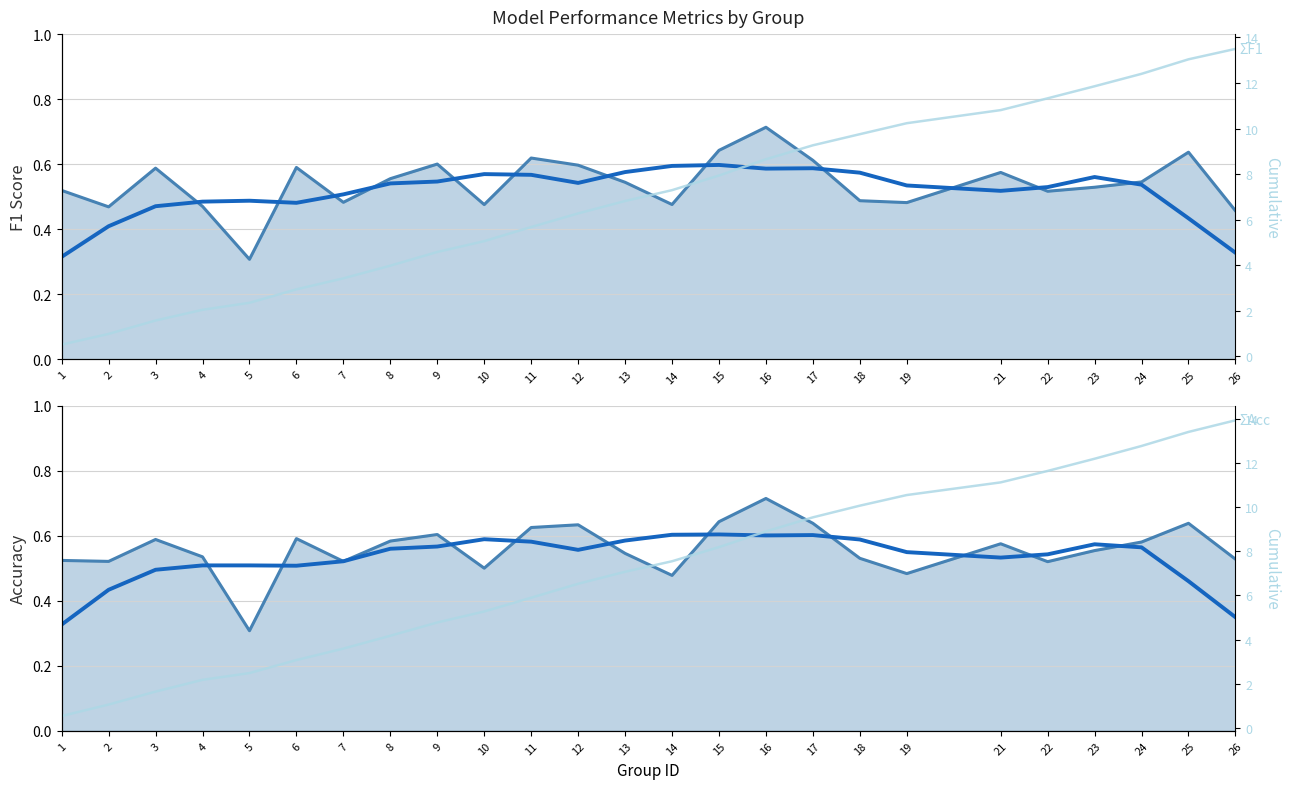

What is the difference between the maximum and minimum values in the f1 series?

0.4